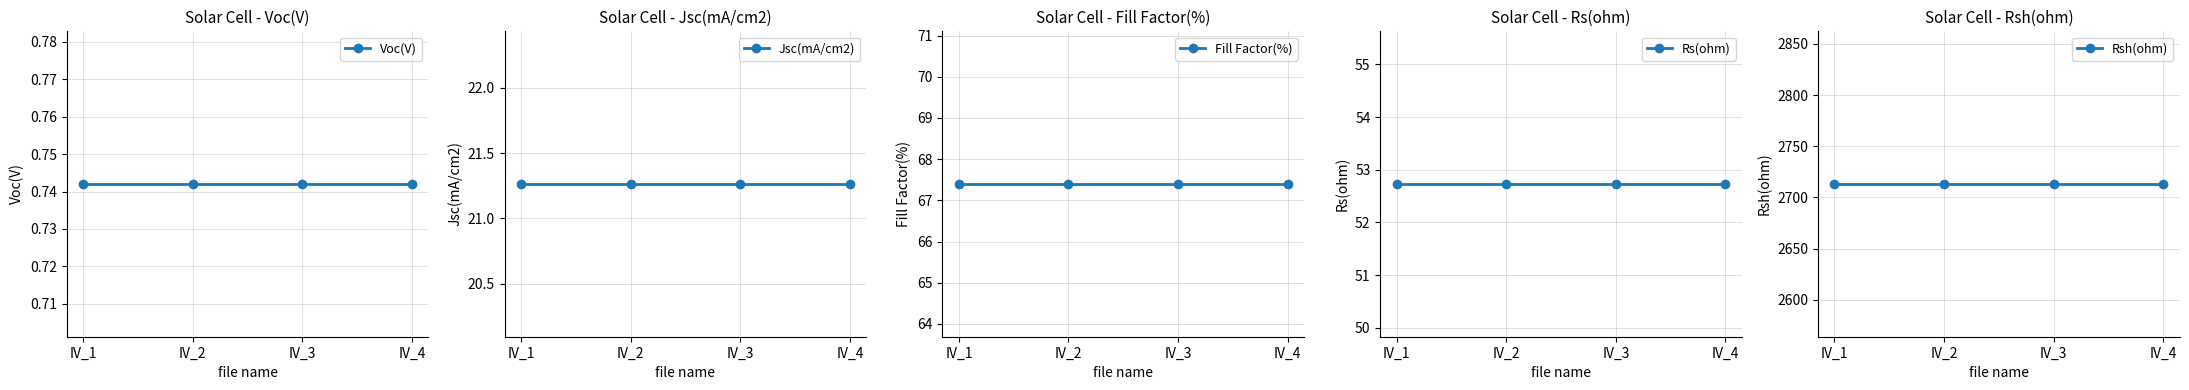

Is it true that Rsh(ohm) equals 4674.7 at IV_4?

False